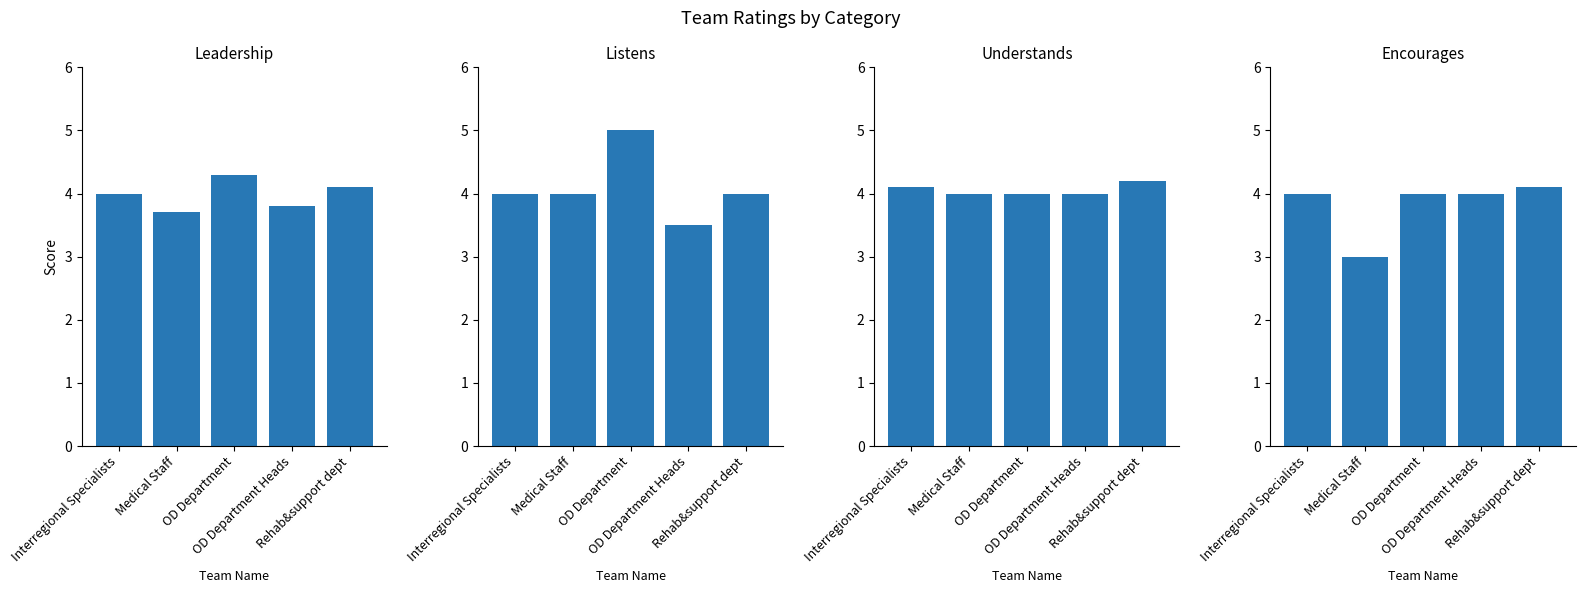

Is it true that Encourages equals 4.3 at Medical Staff?

False